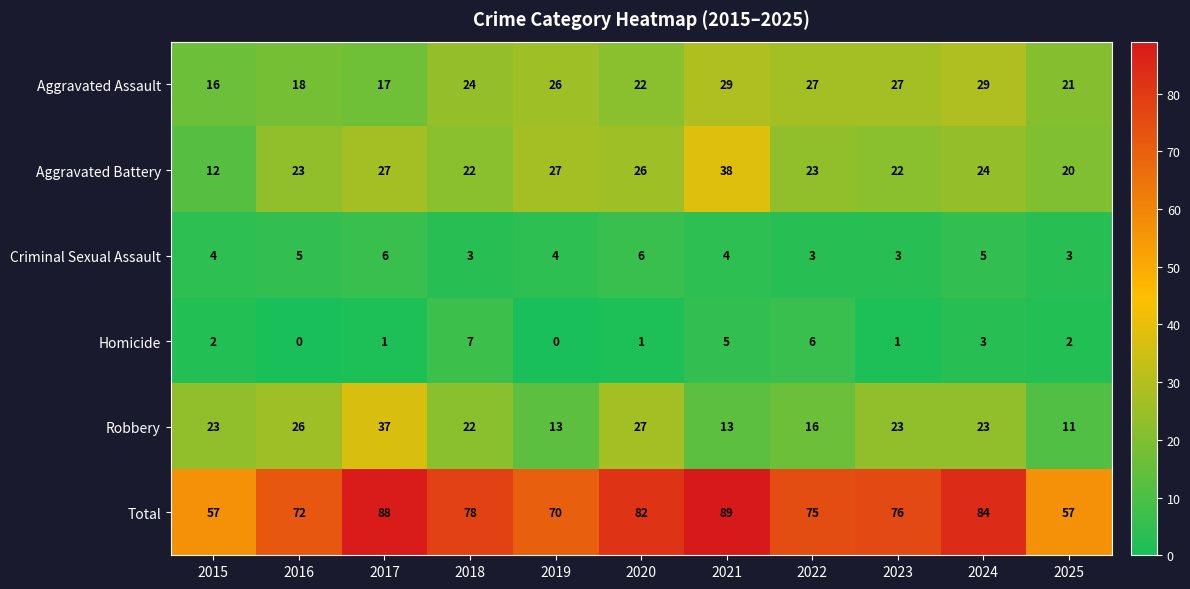

Between 2018 and 2019, which series saw the biggest shift?

Robbery